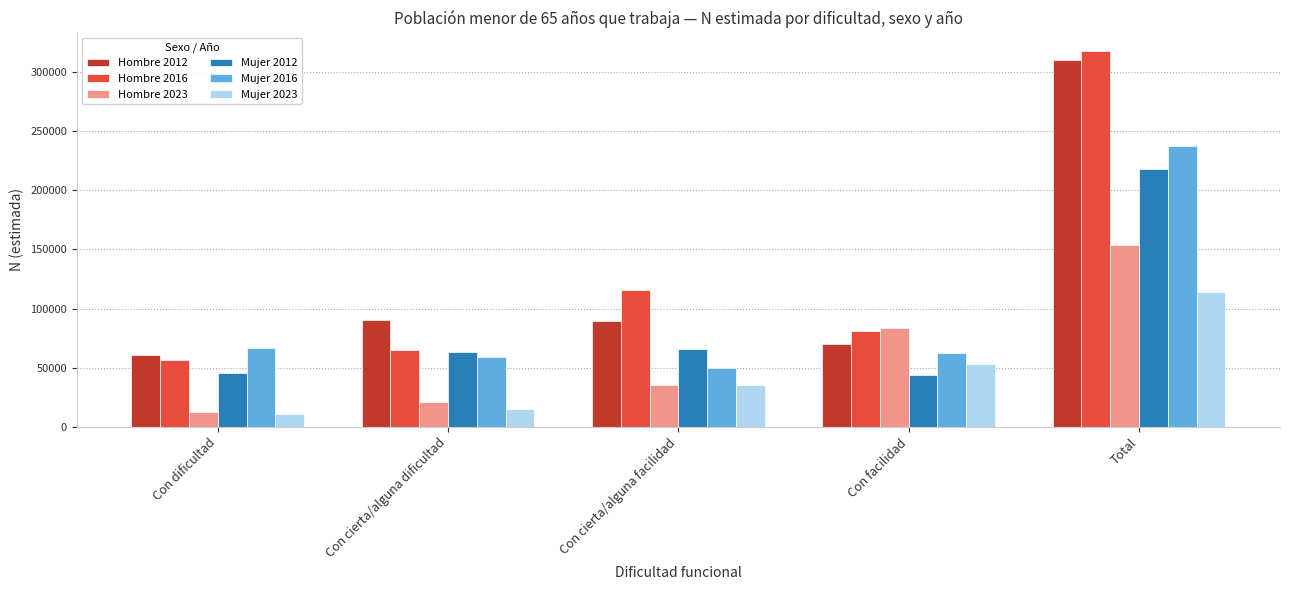

At Total, list the series in order from smallest to largest.

Mujer 2023, Hombre 2023, Mujer 2012, Mujer 2016, Hombre 2012, Hombre 2016